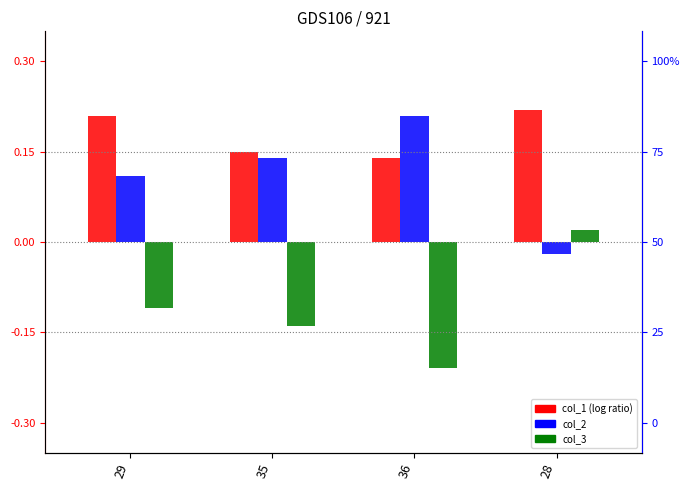

Where is col_1 nearest to the value 0?

36